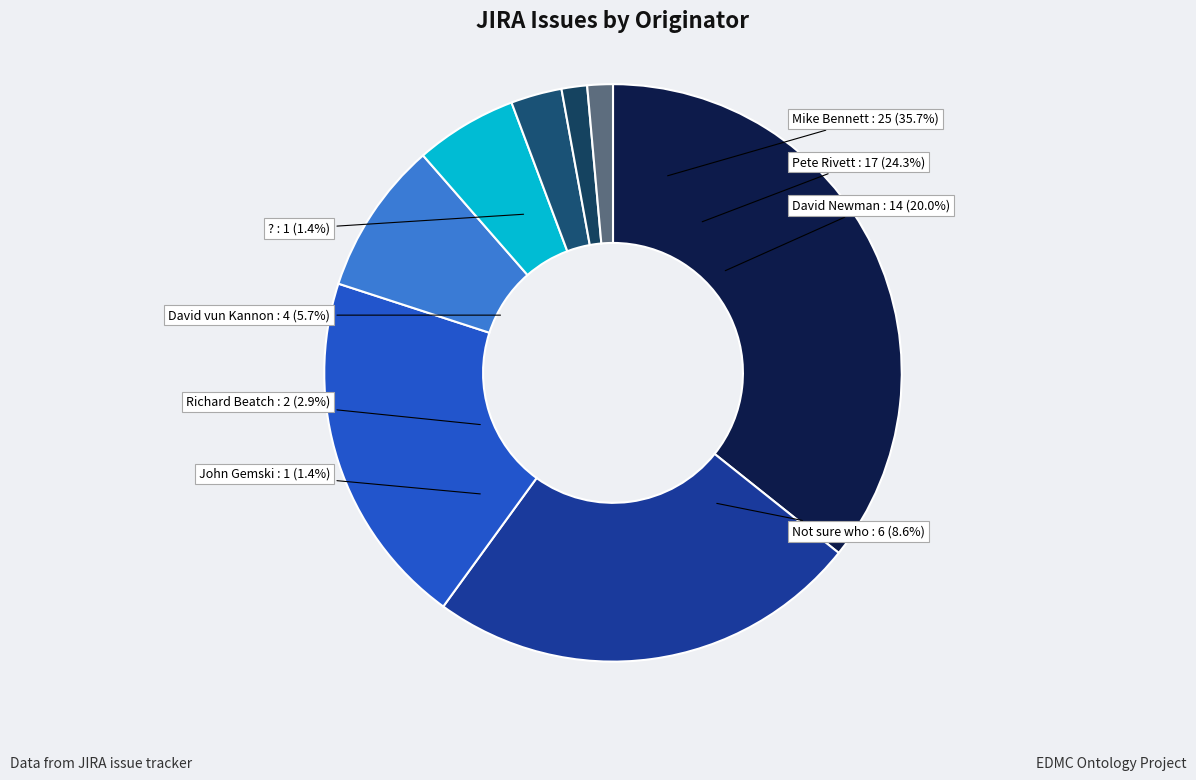

The David Newman slice represents 20% of the pie. True or false?

True